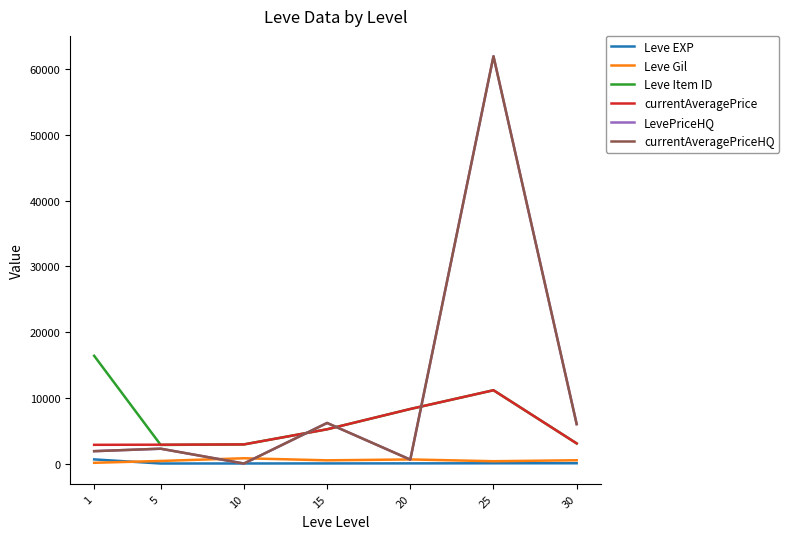

How many lines are shown in the chart?

6